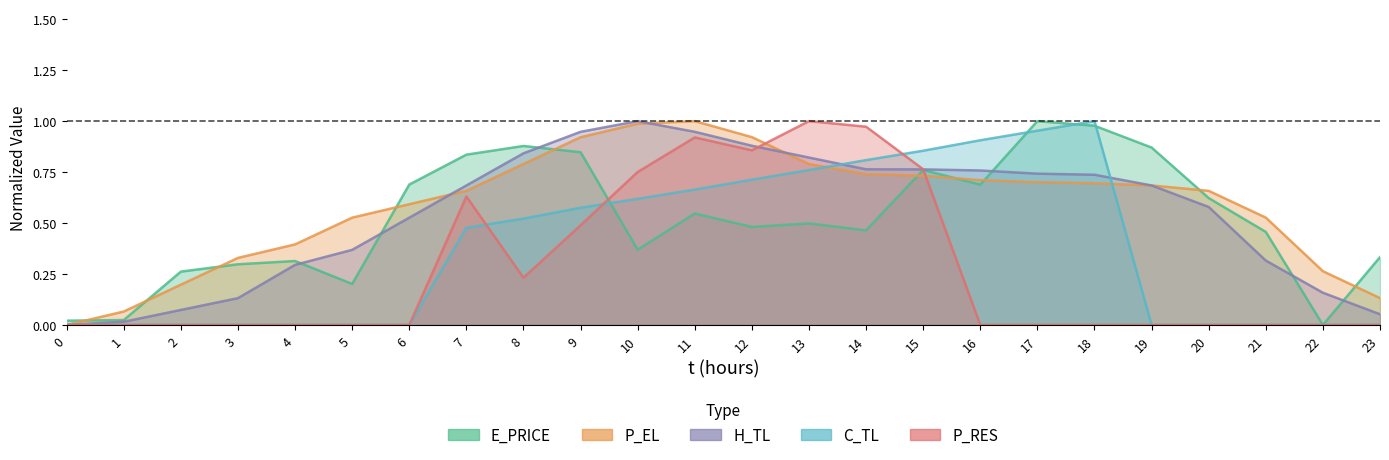

What is the difference between the second highest and second lowest values in the H_TL series?

0.9